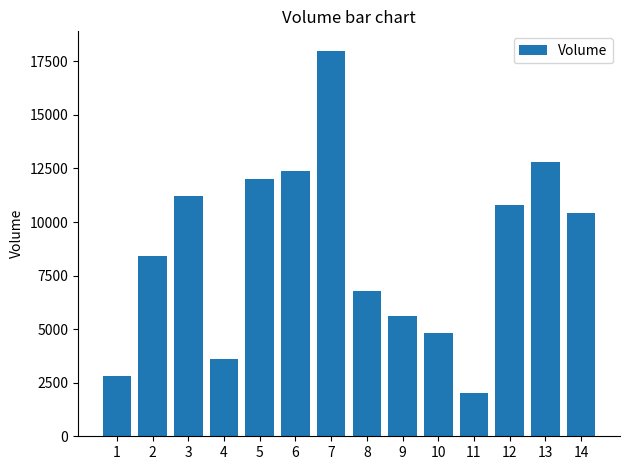

The chart shows a value of 12800 at 13. True or false?

True